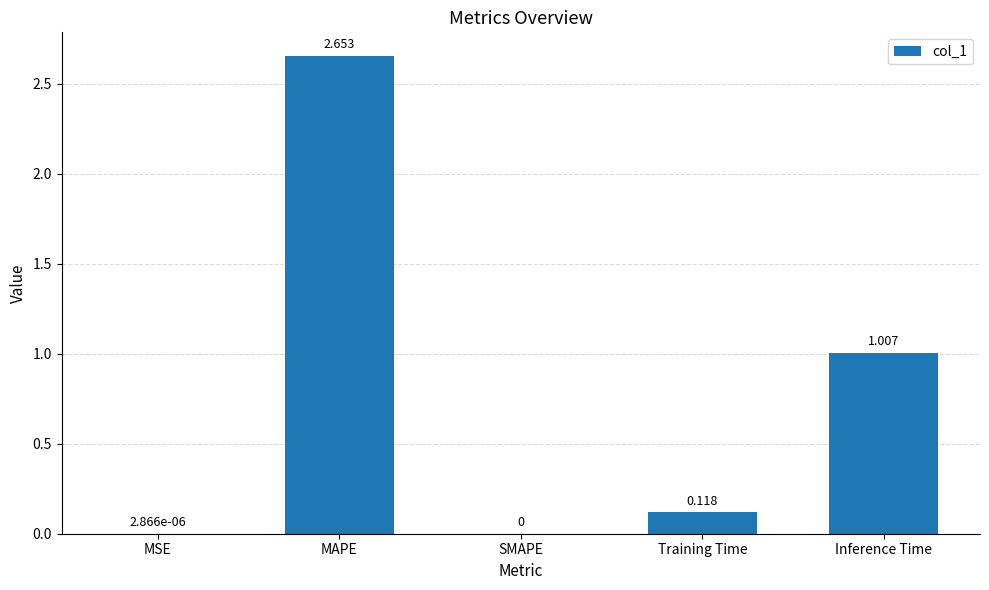

At which label is the value closest to 1?

Inference Time